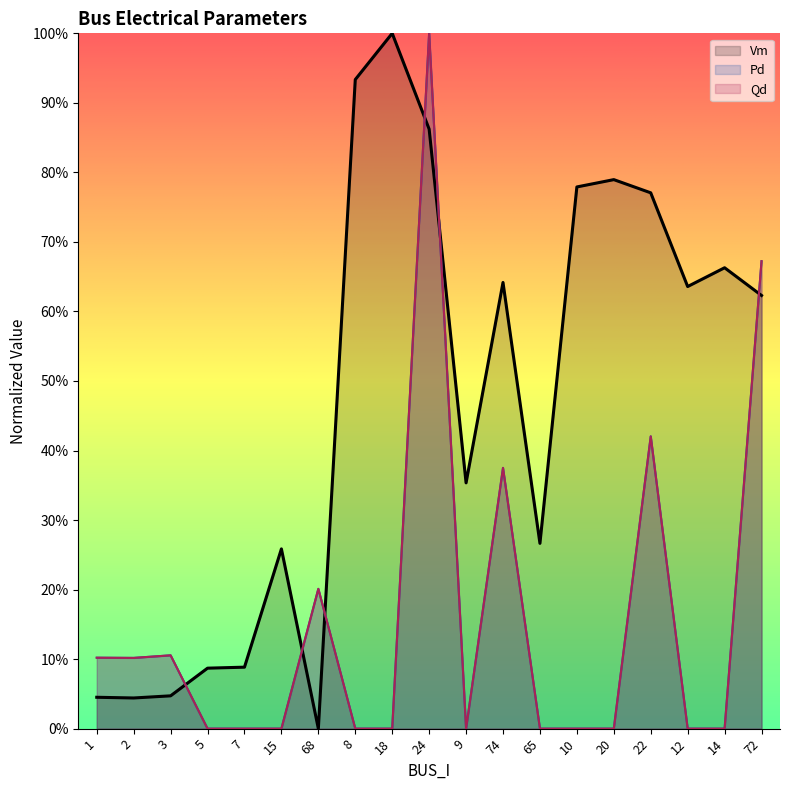

At which category is the sum across all series the highest?

24